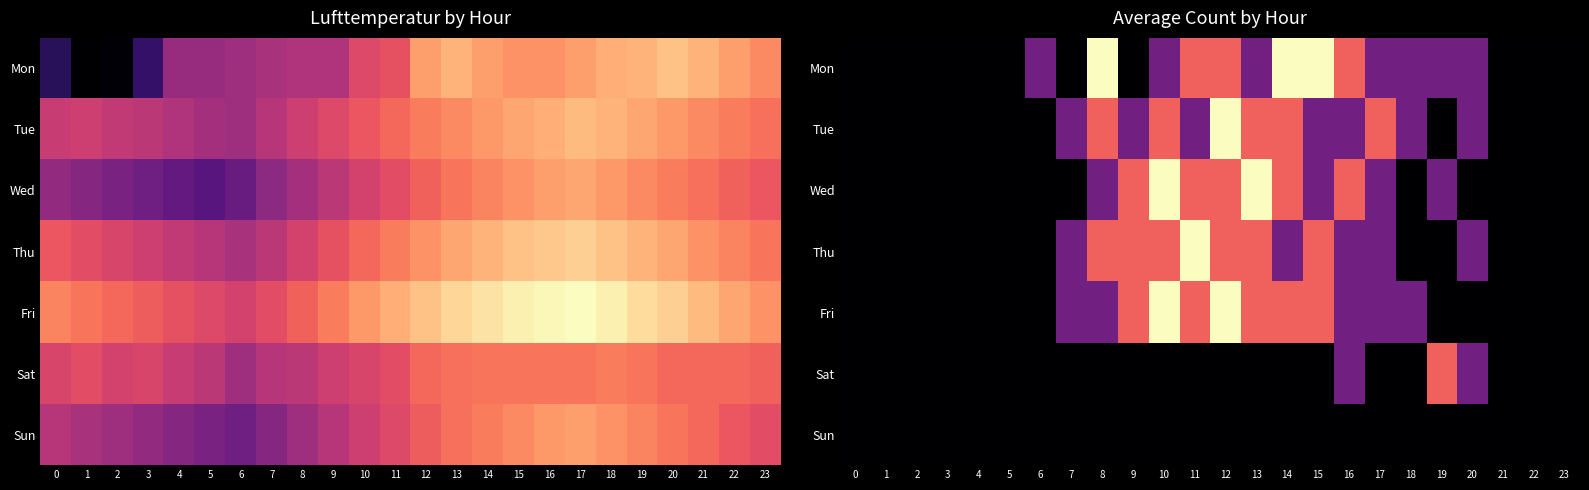

Is the value of Thu at 6 greater than the value of Sat at 8?

No